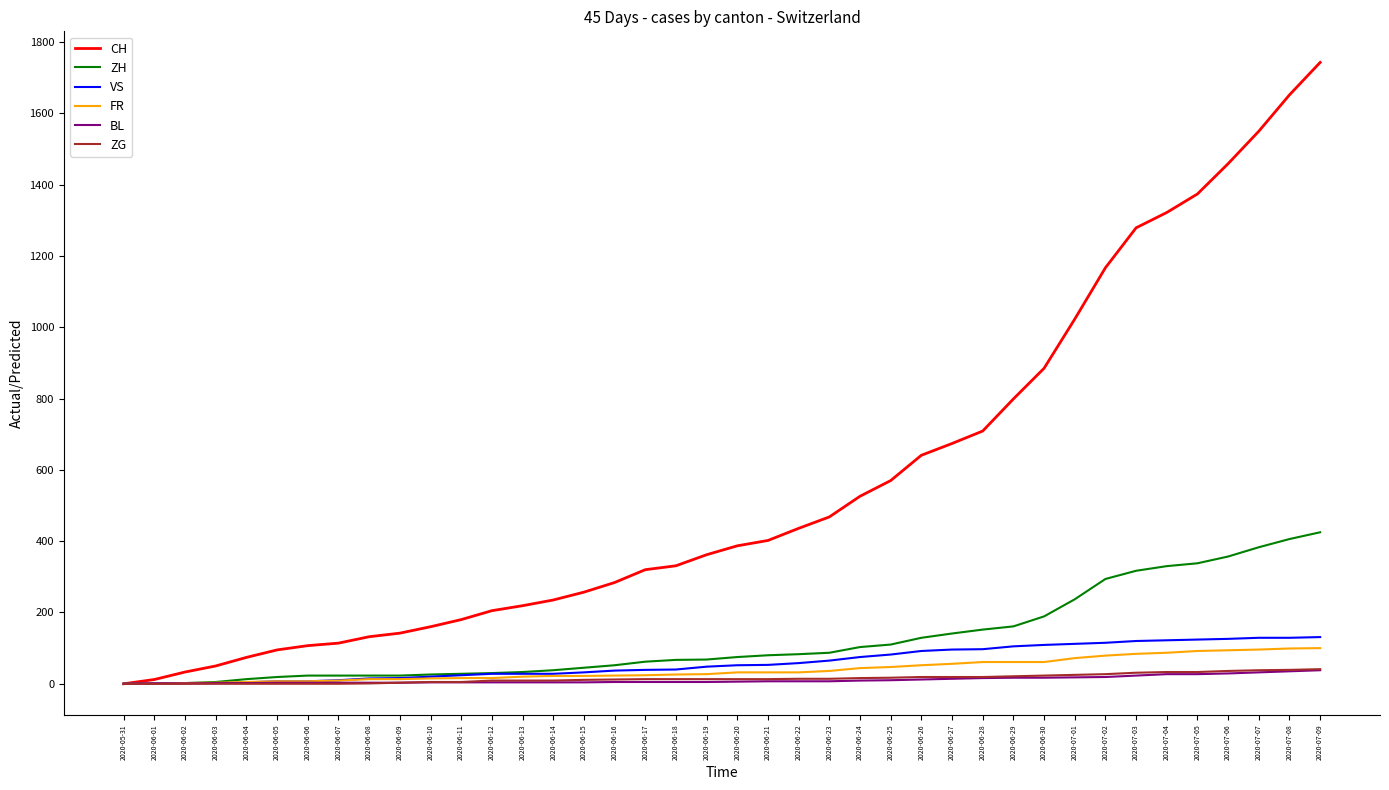

At which label does CH reach its peak?

2020-07-09